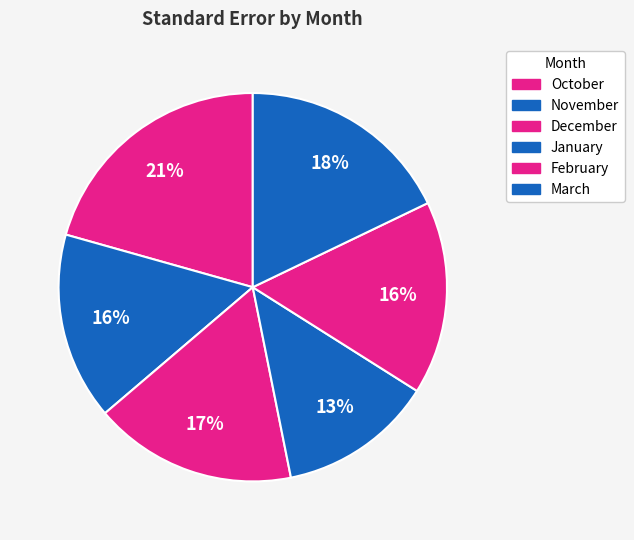

What percentage is the November slice, to the nearest percent?

16%